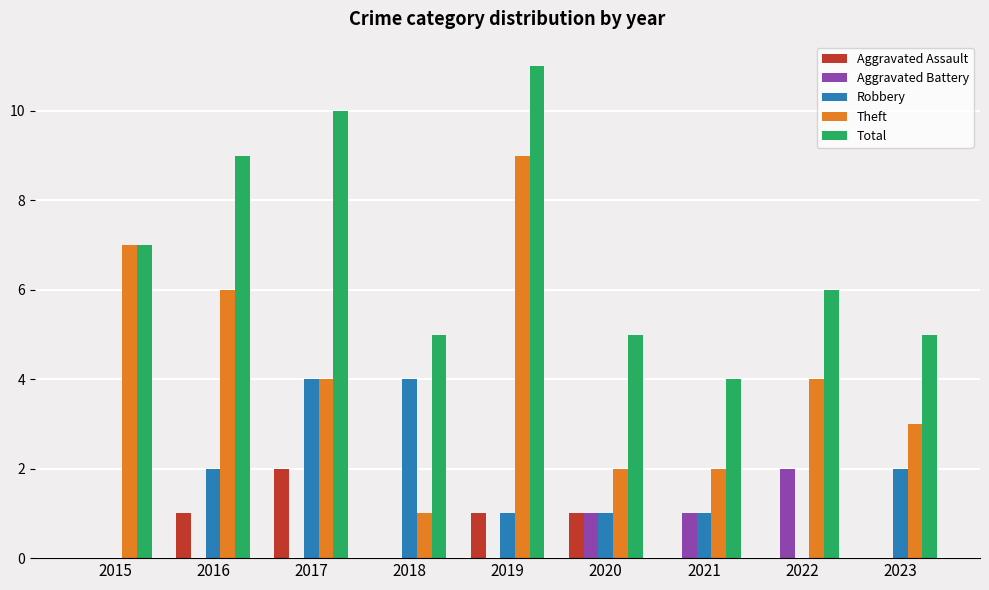

At which category is the sum across all series the highest?

2019